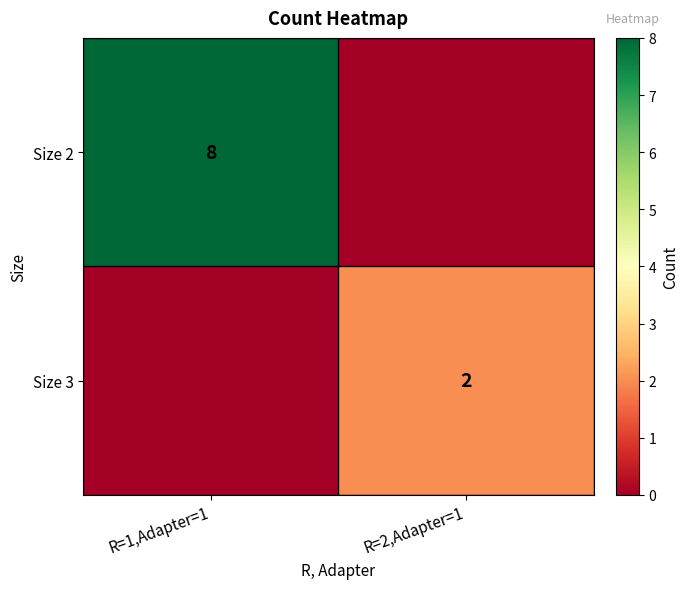

What is the total value across all series at R=1,Adapter=1?

8